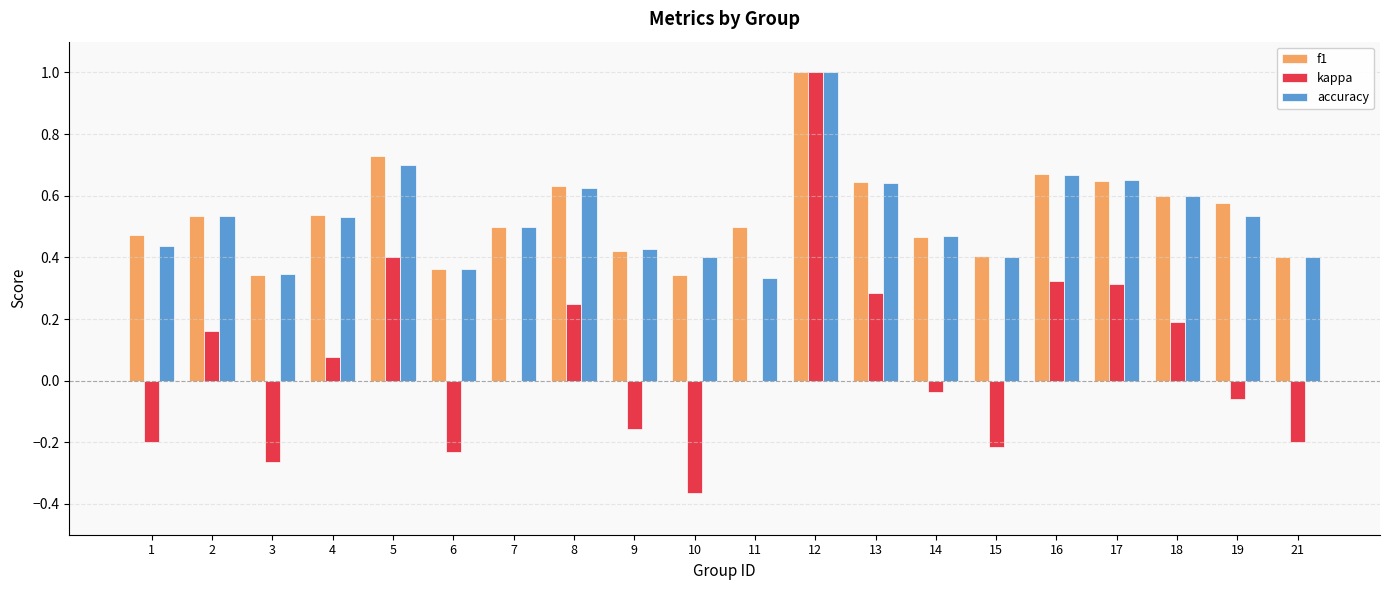

What is the sum of the accuracy values at 15 and 13?

1.0